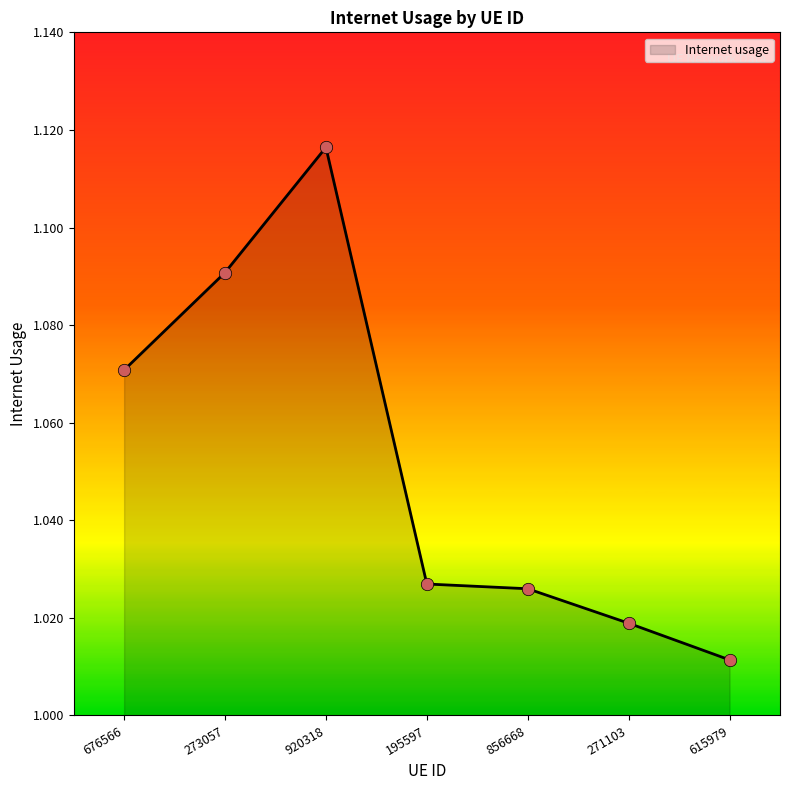

Which has a higher value, 676566 or 615979?

676566